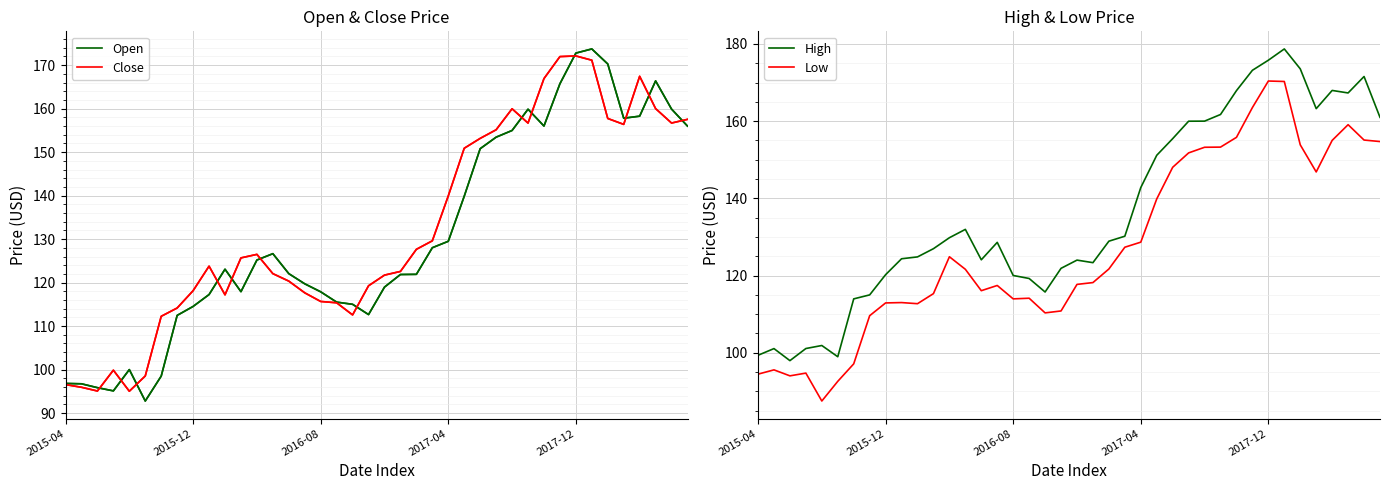

At 37, list the series in order from smallest to largest.

Low, Close, Open, High